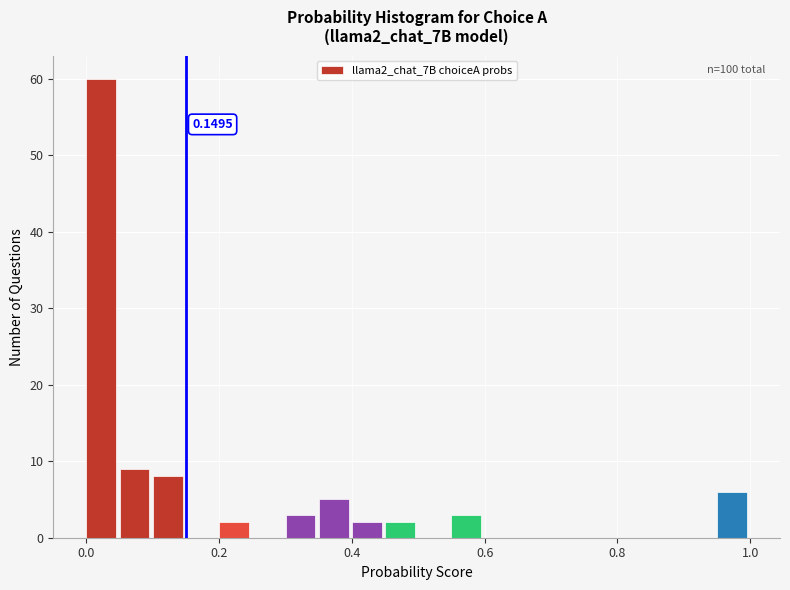

Around what value on the x-axis is the tallest bar? Give the approximate position of its centre, as read against the axis.

0.02